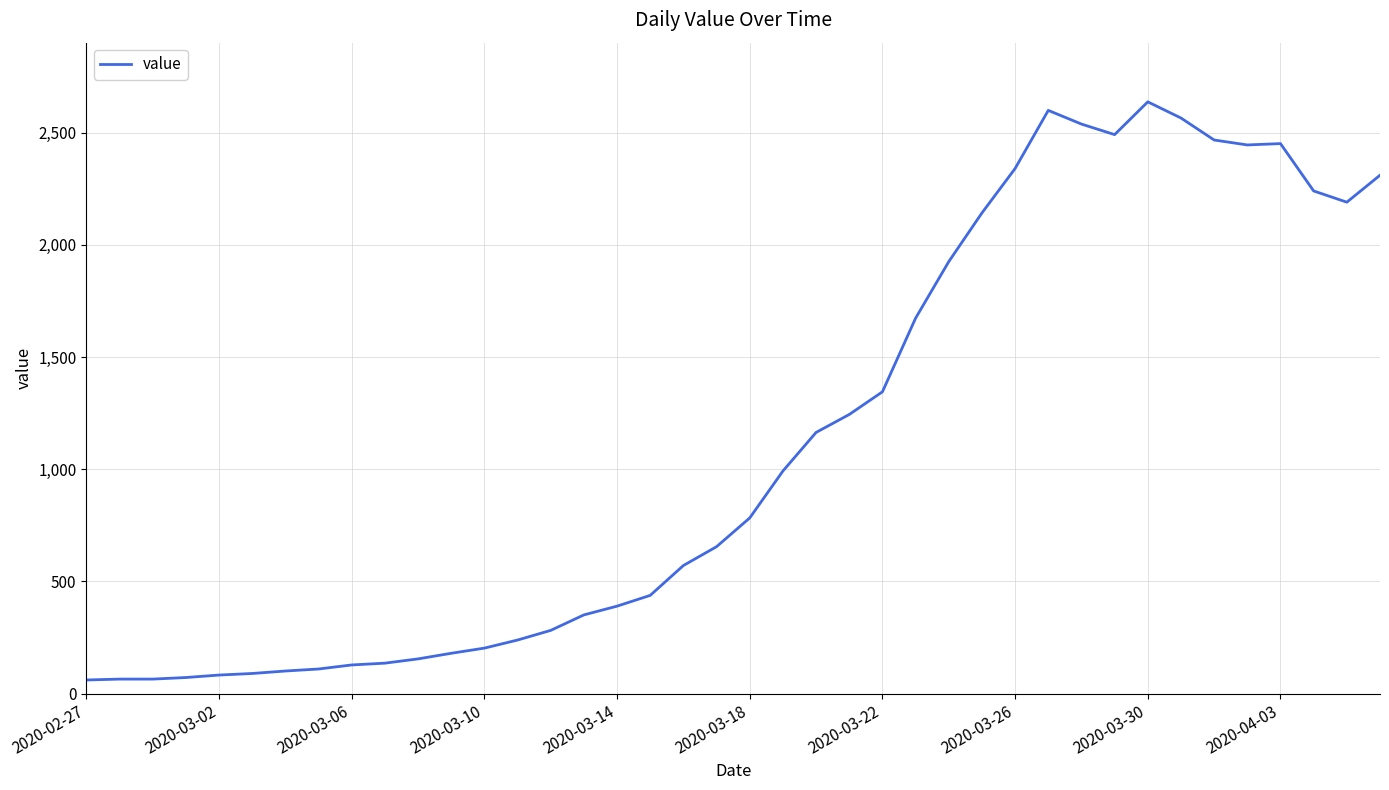

How many distinct data groups are displayed?

1